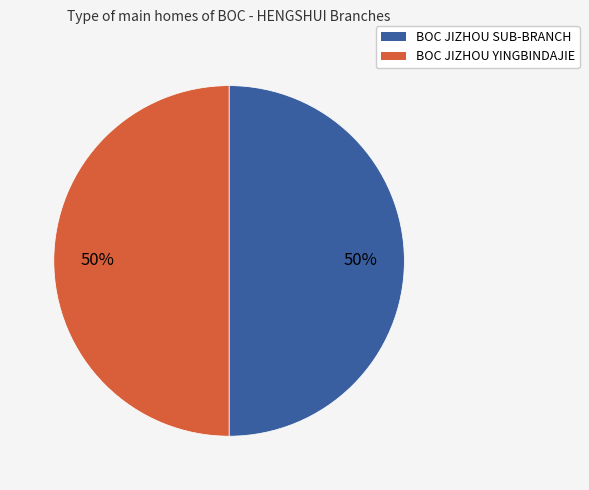

What percentage is the BOC JIZHOU SUB-BRANCH slice, to the nearest percent?

50%